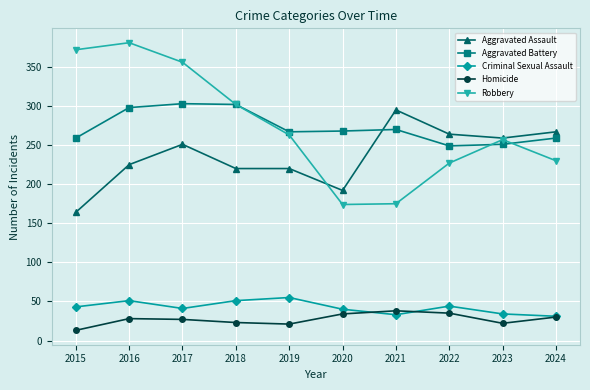

What is the highest value of the Homicide series?

38